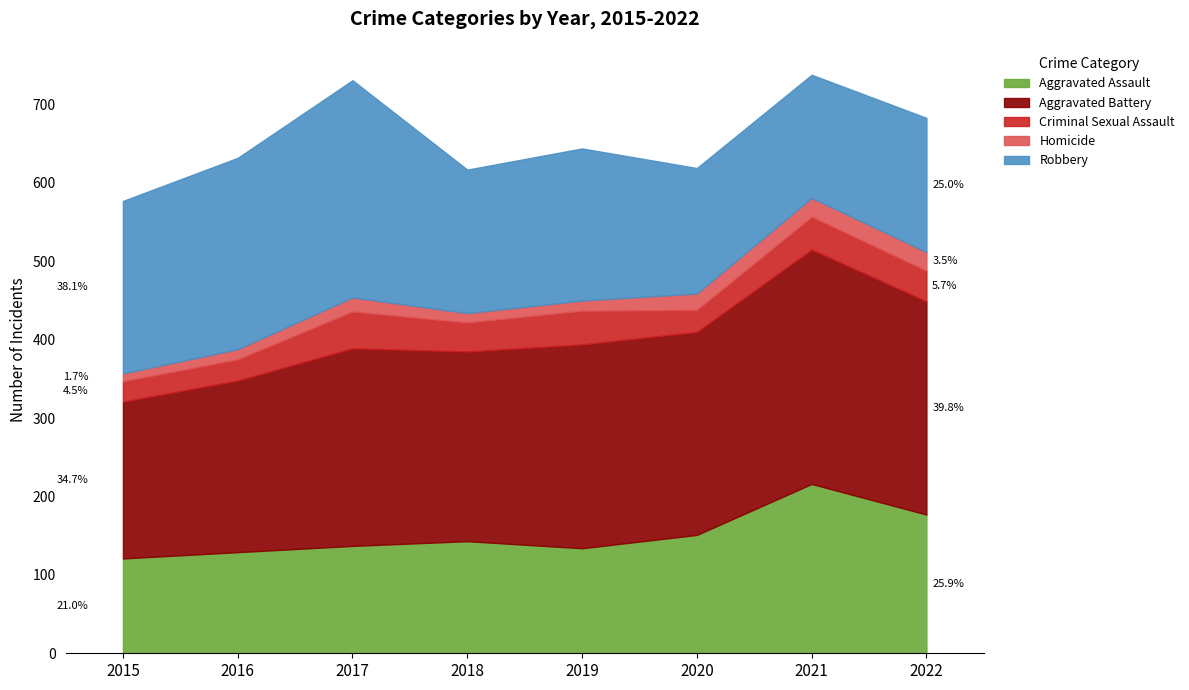

Which category has the lowest value in the Aggravated Battery series?

2015